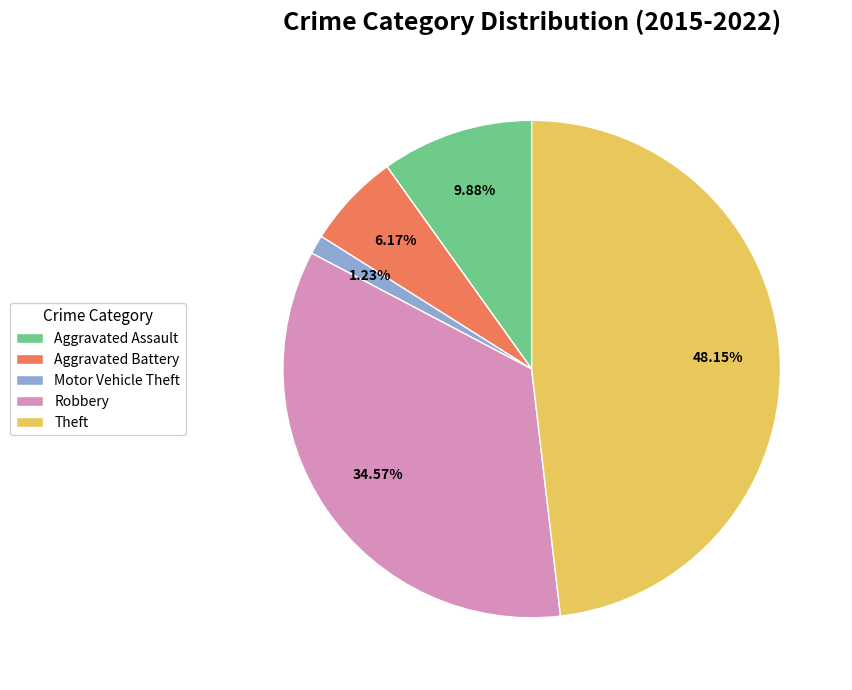

What is the ratio of the value at Aggravated Assault to the value at Motor Vehicle Theft?

8.0